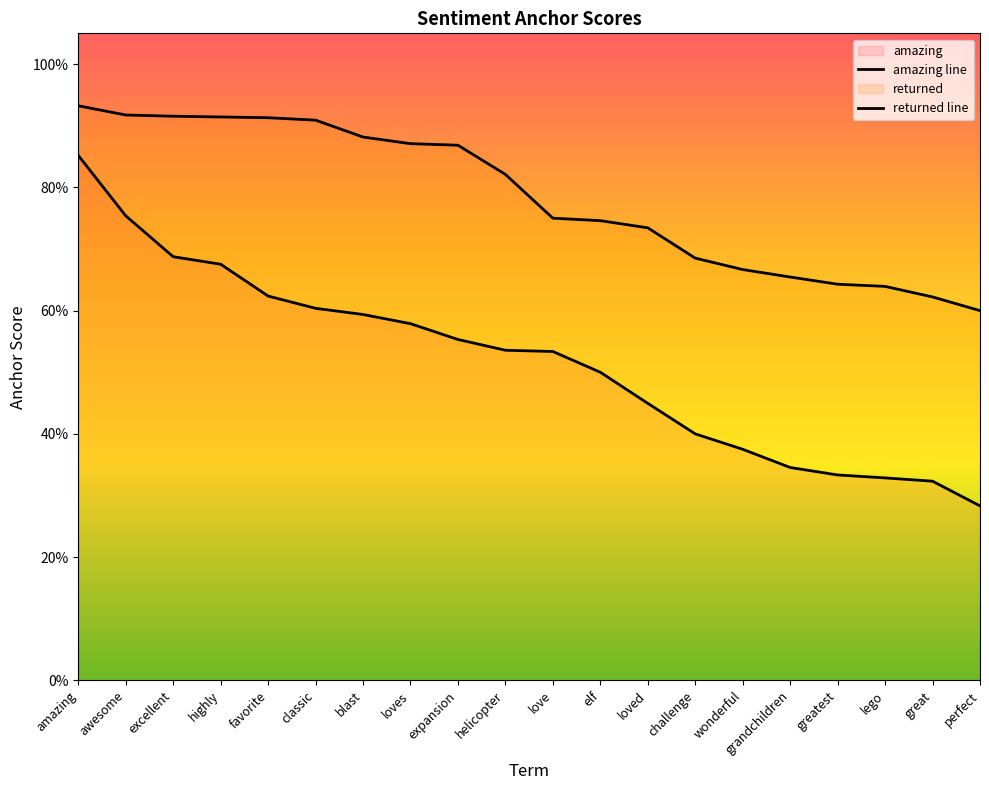

What is the value of the amazing line point at the 10th from the left?

0.5